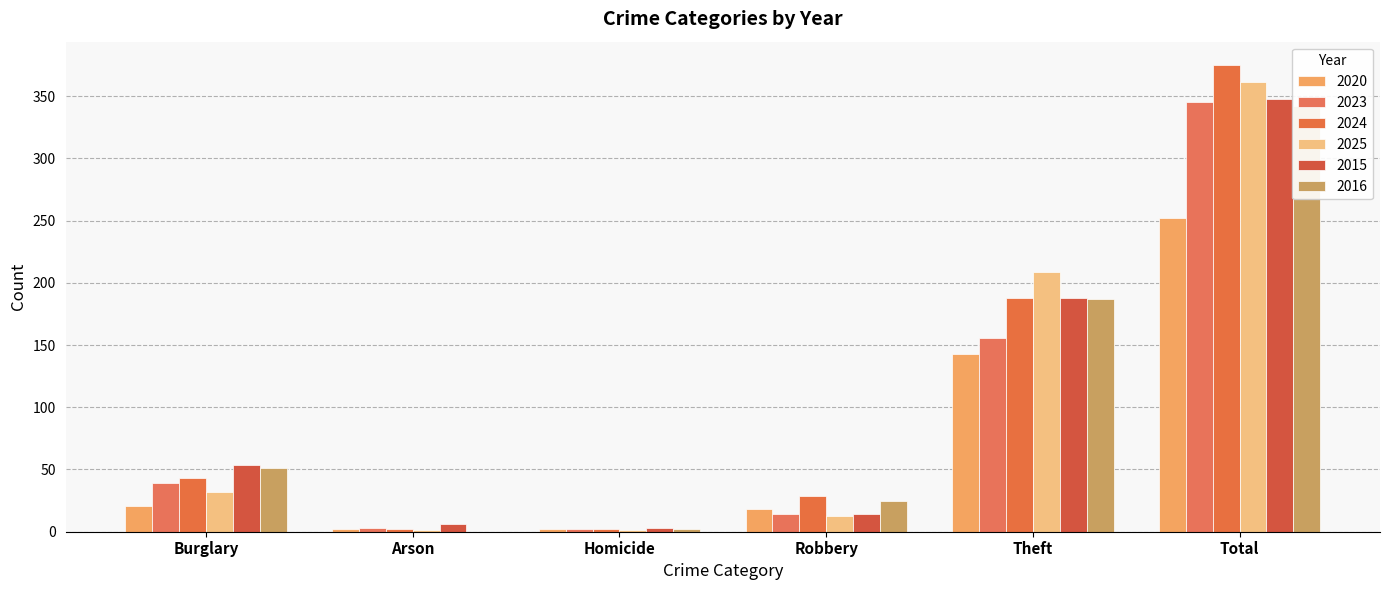

Is the value of 2020 at Theft greater than the value of 2024 at Arson?

Yes